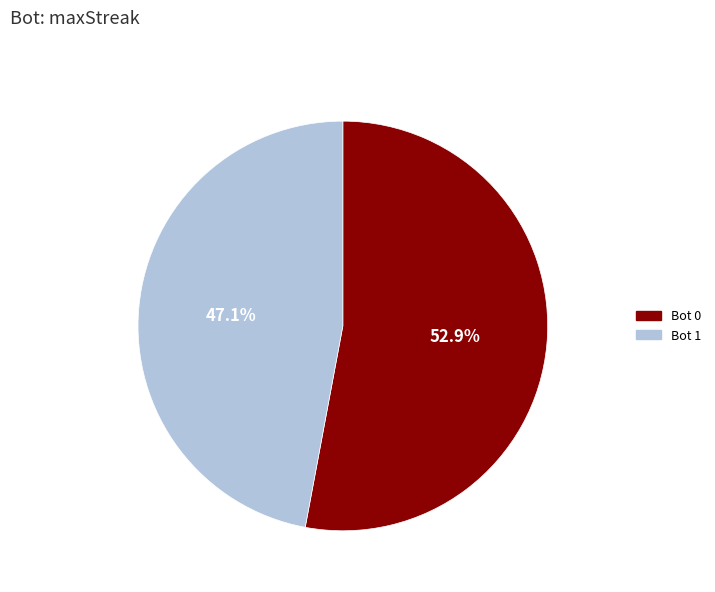

Is there a majority slice in this chart?

Yes